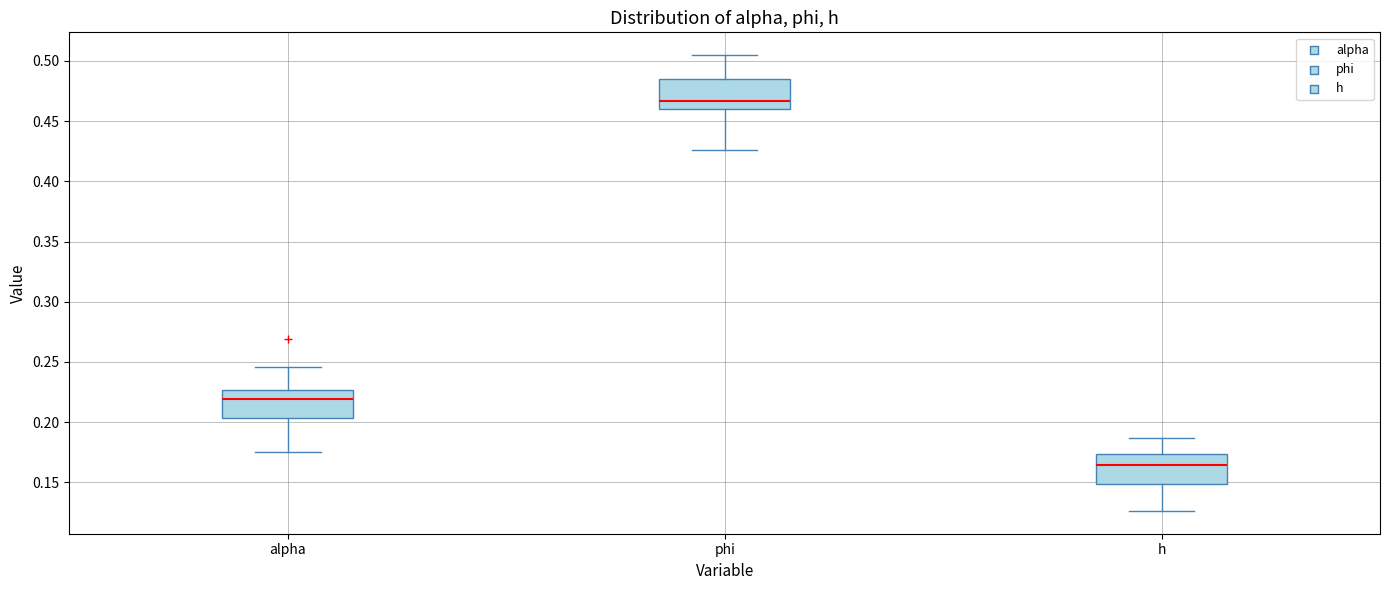

Reading left to right, read every box against the y-axis: the position of its median line, the range the box covers, and the ends of its whiskers. The values are not printed on the chart, so give them approximately, as read against the axis.

alpha: median 0.220, box 0.205 to 0.225, whiskers 0.175 to 0.245
phi: median 0.465, box 0.460 to 0.485, whiskers 0.425 to 0.505
h: median 0.165, box 0.150 to 0.175, whiskers 0.125 to 0.185